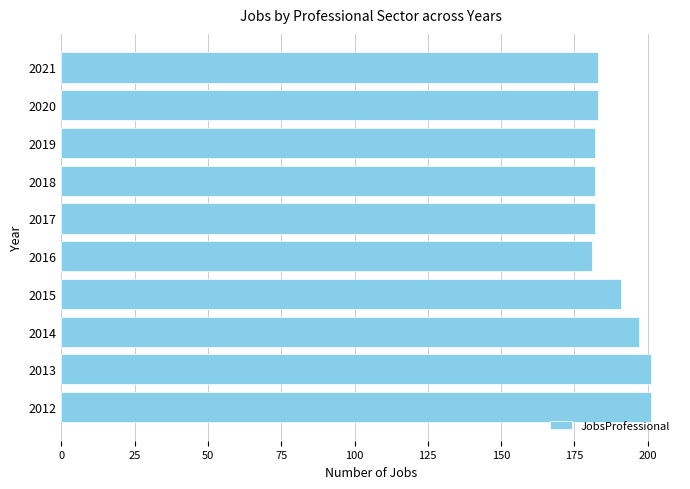

What is the ratio of the value at 2020 to the value at 2018?

1.0